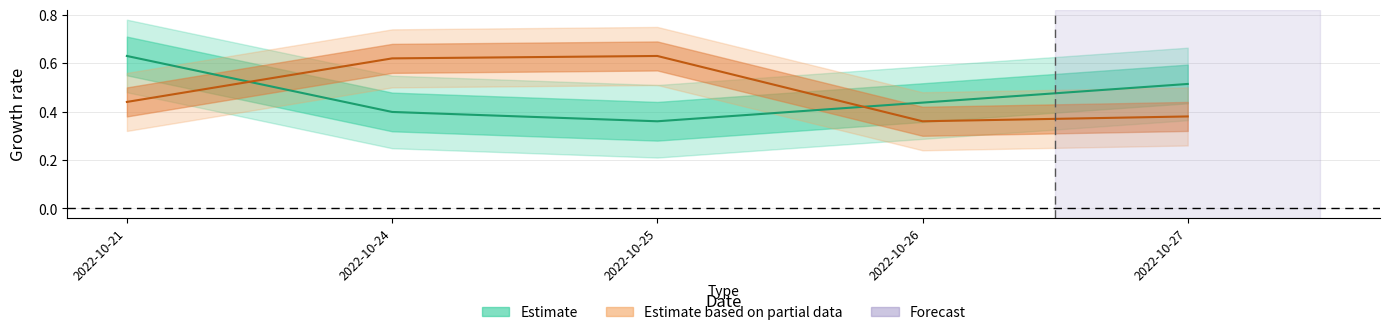

What is the spread (max minus min) of values at 2022-10-21?

0.2